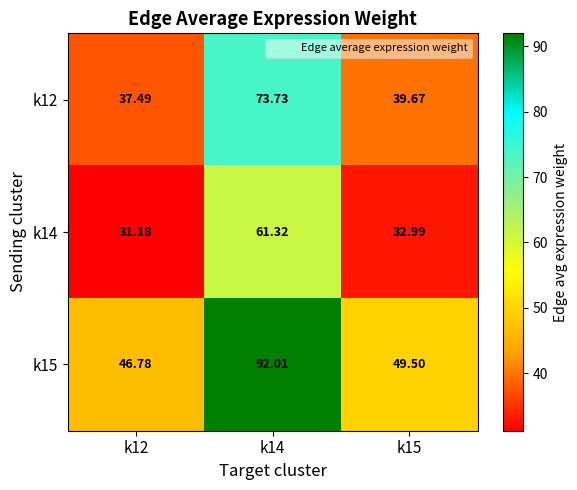

Is the value of k12 at k15 greater than the value of k15 at k15?

No